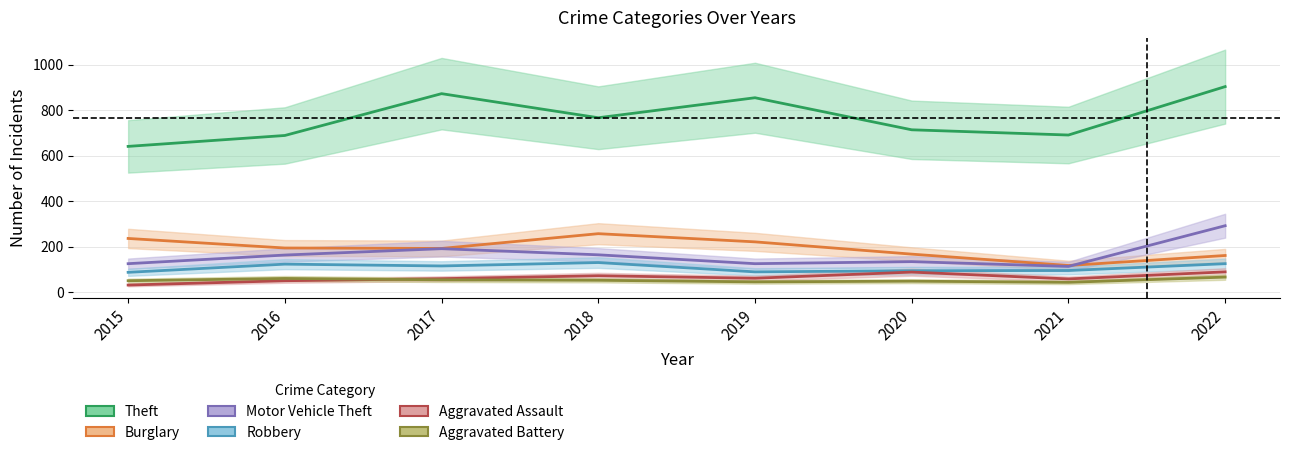

Where is Theft nearest to the value 772?

2018